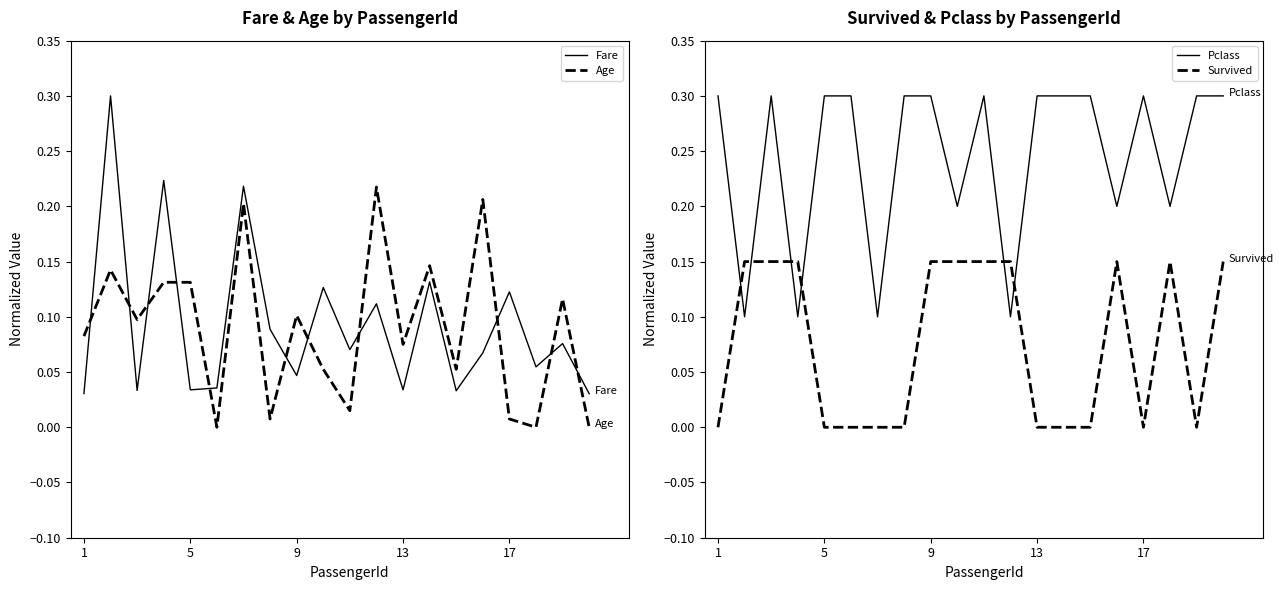

What are all the series names shown in the legend?

Fare, Age, Pclass, Survived